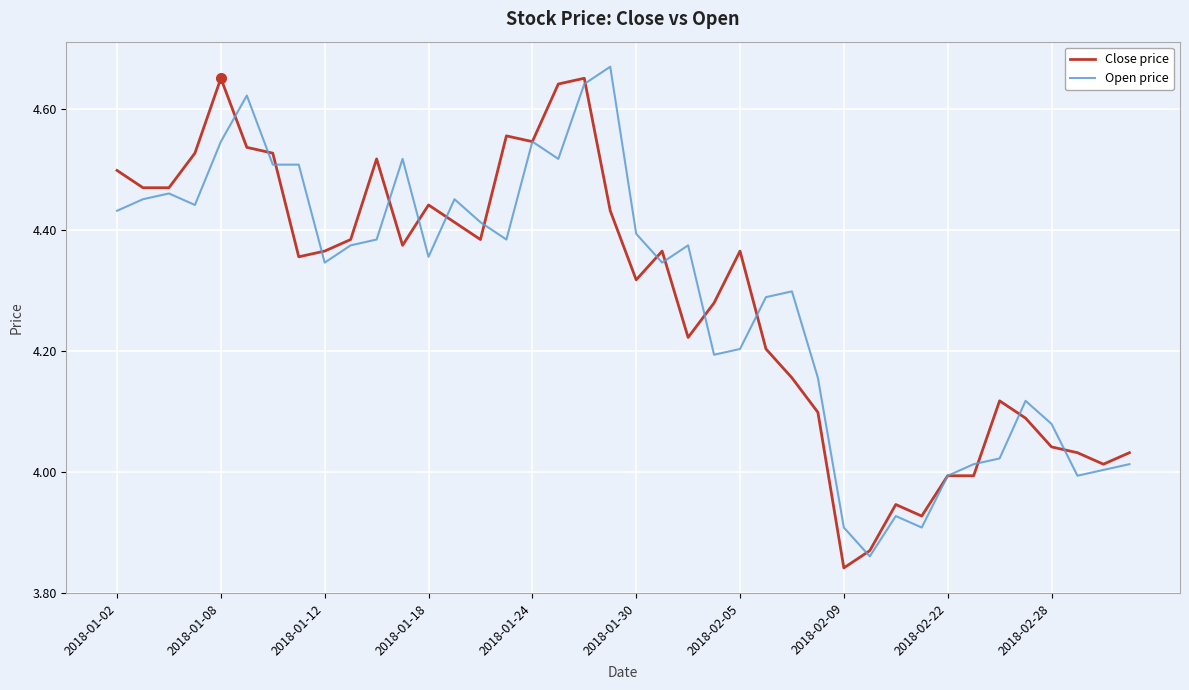

How many distinct data groups are displayed?

2